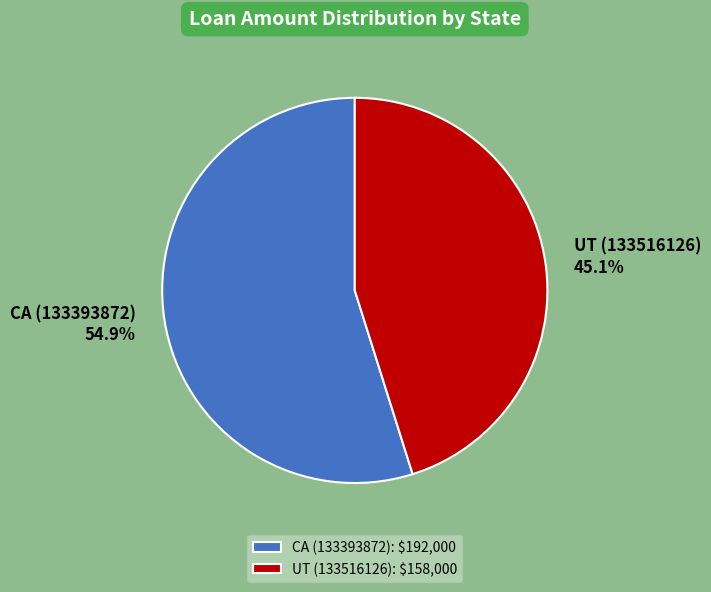

To the nearest percent, what percentage of the pie is CA (133393872)?

55%